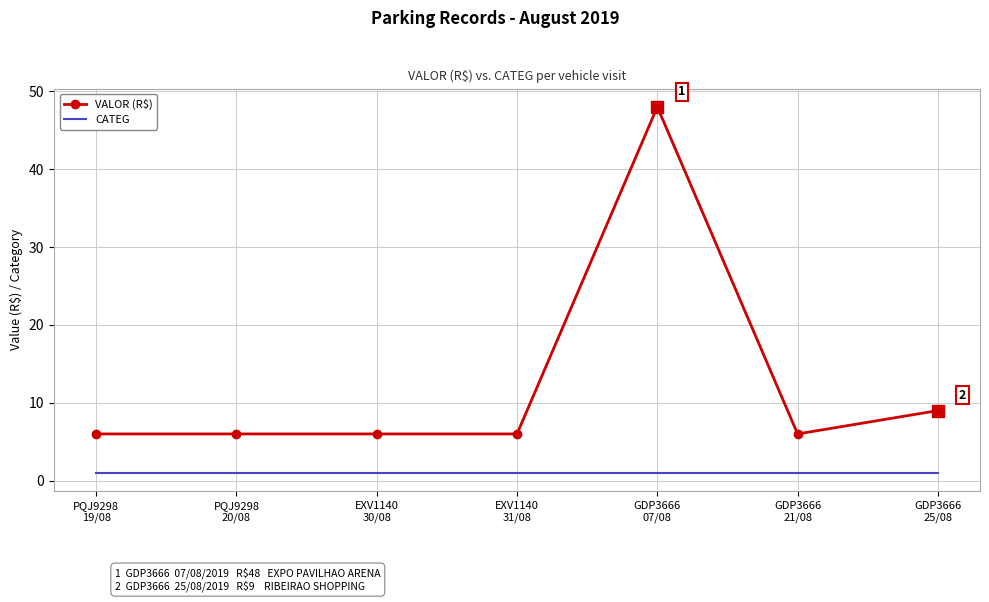

What is the sum of the VALOR (R$) values at GDP3666
25/08 and GDP3666
21/08?

15